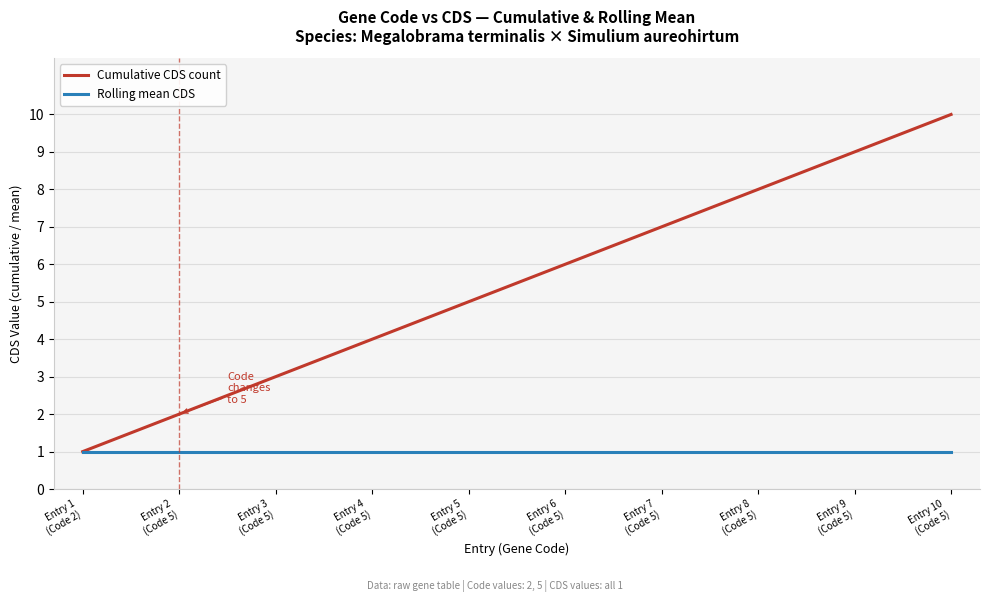

Count the number of categories in the chart.

10